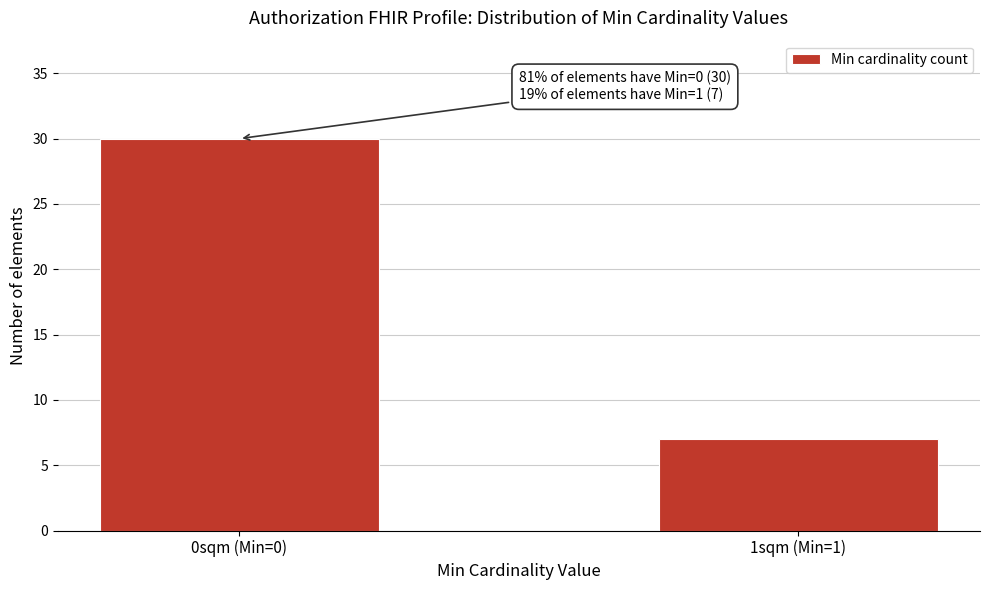

Reading left to right, extract all data points from this chart.

30	7